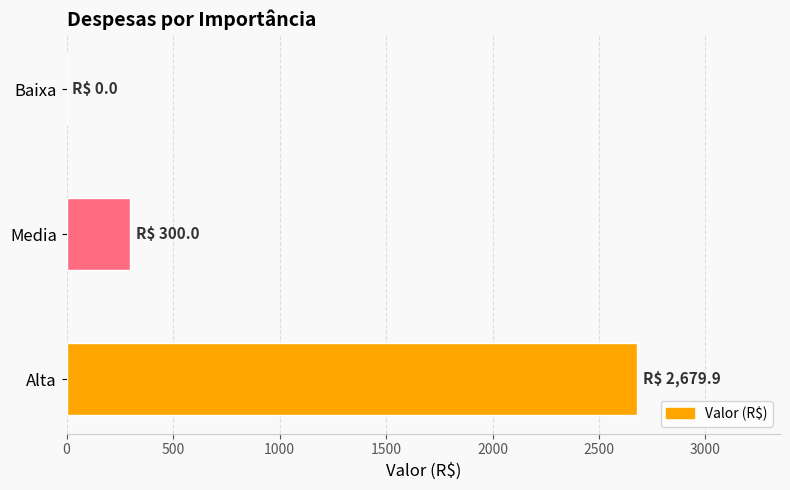

What is the sum of the values at Alta and Baixa?

2679.9